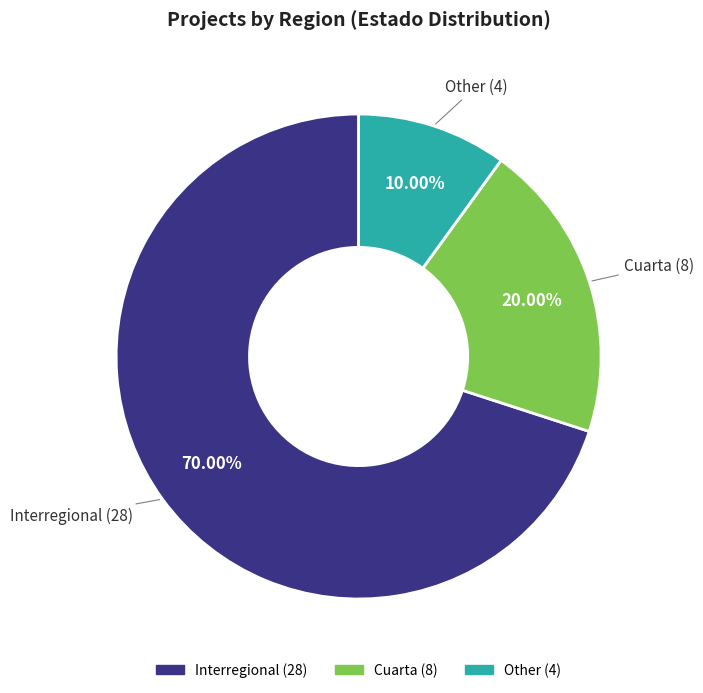

Which category has the biggest portion of the pie?

Interregional